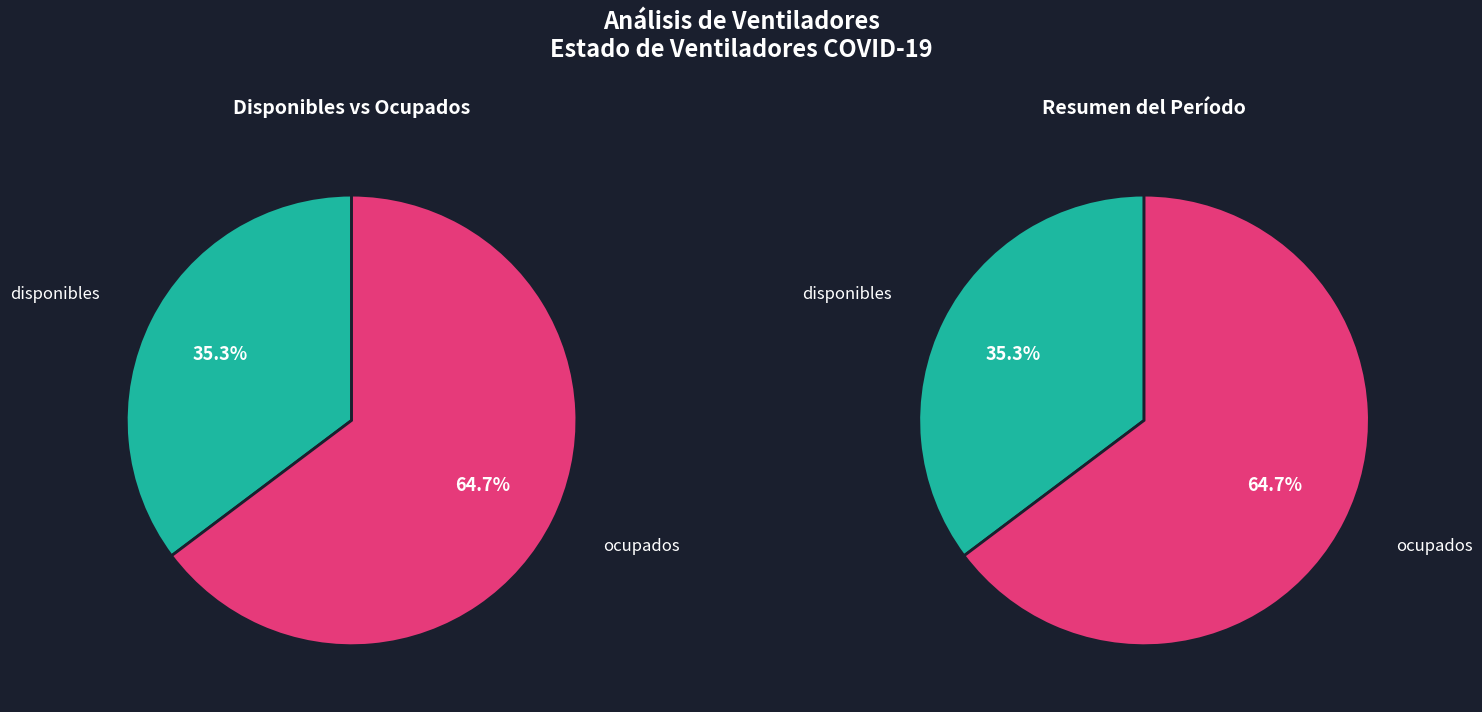

How many segments does this pie chart have?

2